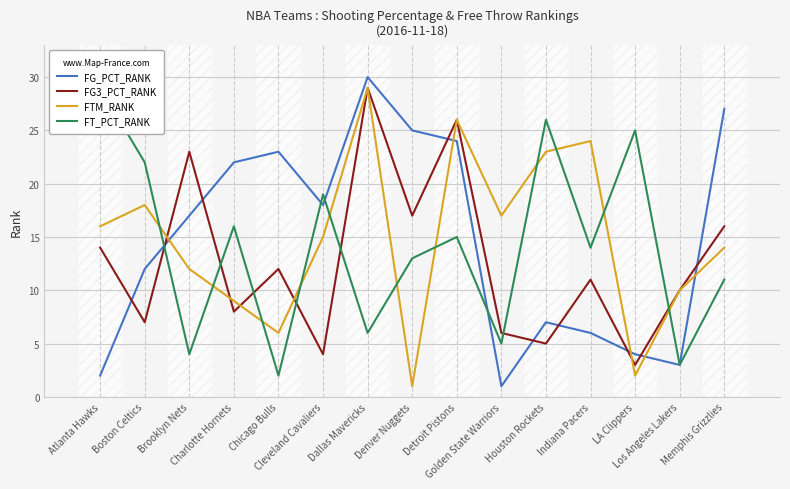

At Cleveland Cavaliers, list the series in order from largest to smallest.

FT_PCT_RANK, FG_PCT_RANK, FTM_RANK, FG3_PCT_RANK